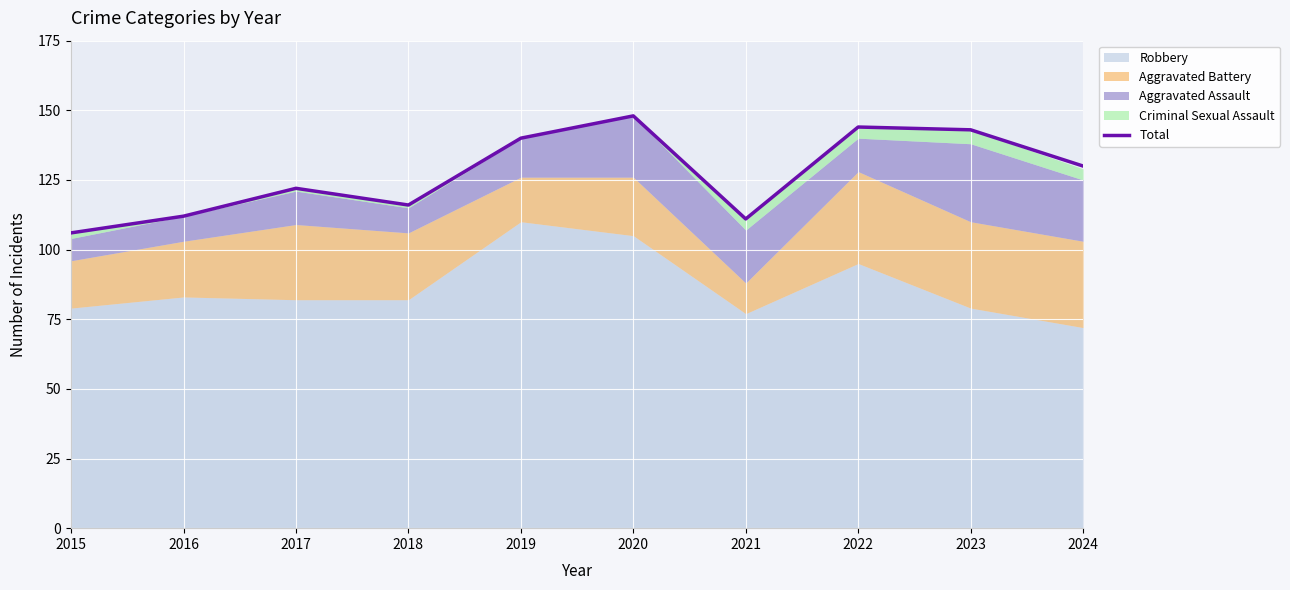

Approximately how many times larger is the value at 2016 compared to 2015?

1.1